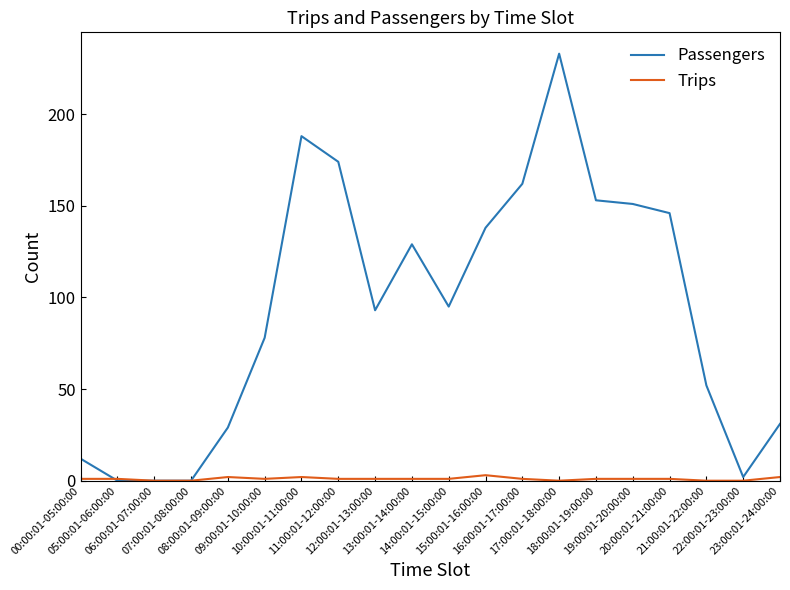

Where is the first local minimum for Passengers?

12:00:01-13:00:00